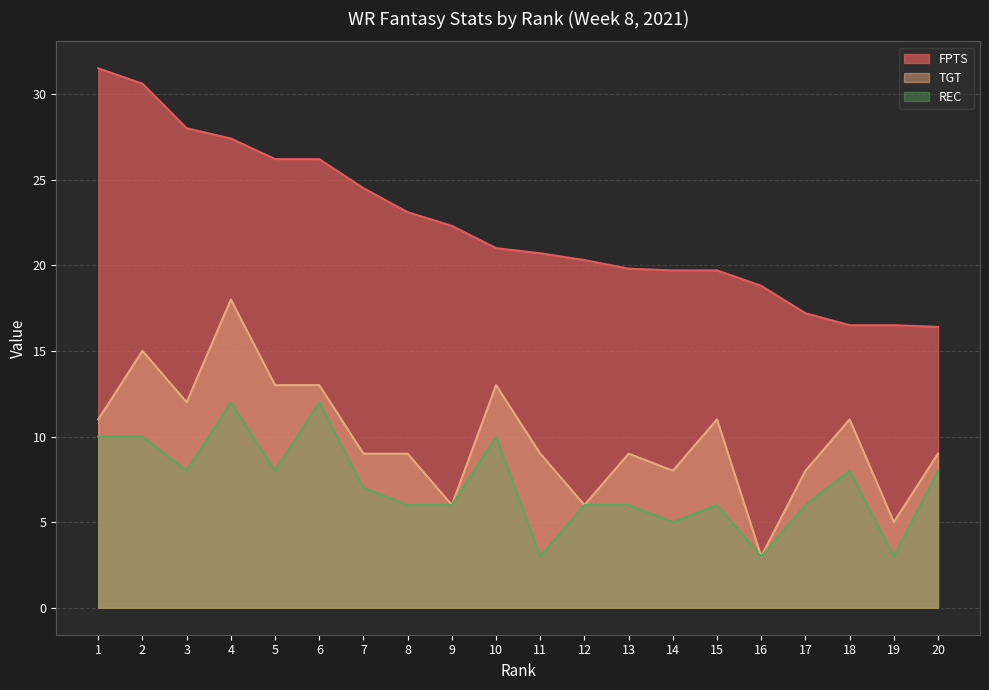

True or false: TGT and REC cross at least once.

False